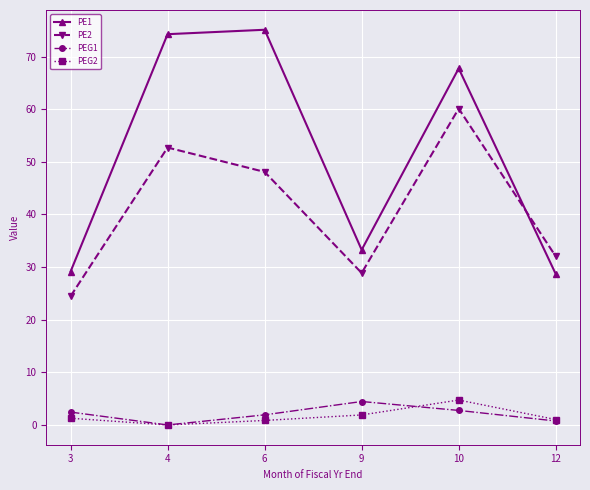

Rank the series at 10 from lowest to highest value.

PEG1, PEG2, PE2, PE1